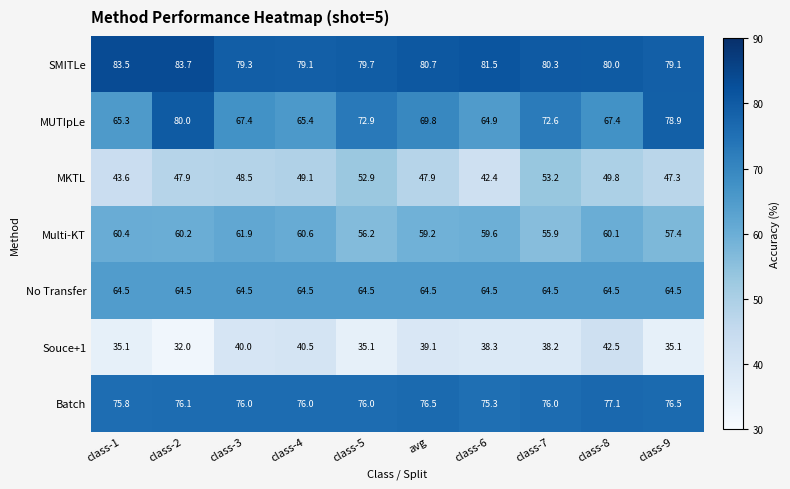

At how many categories does at least one series exceed 67?

10